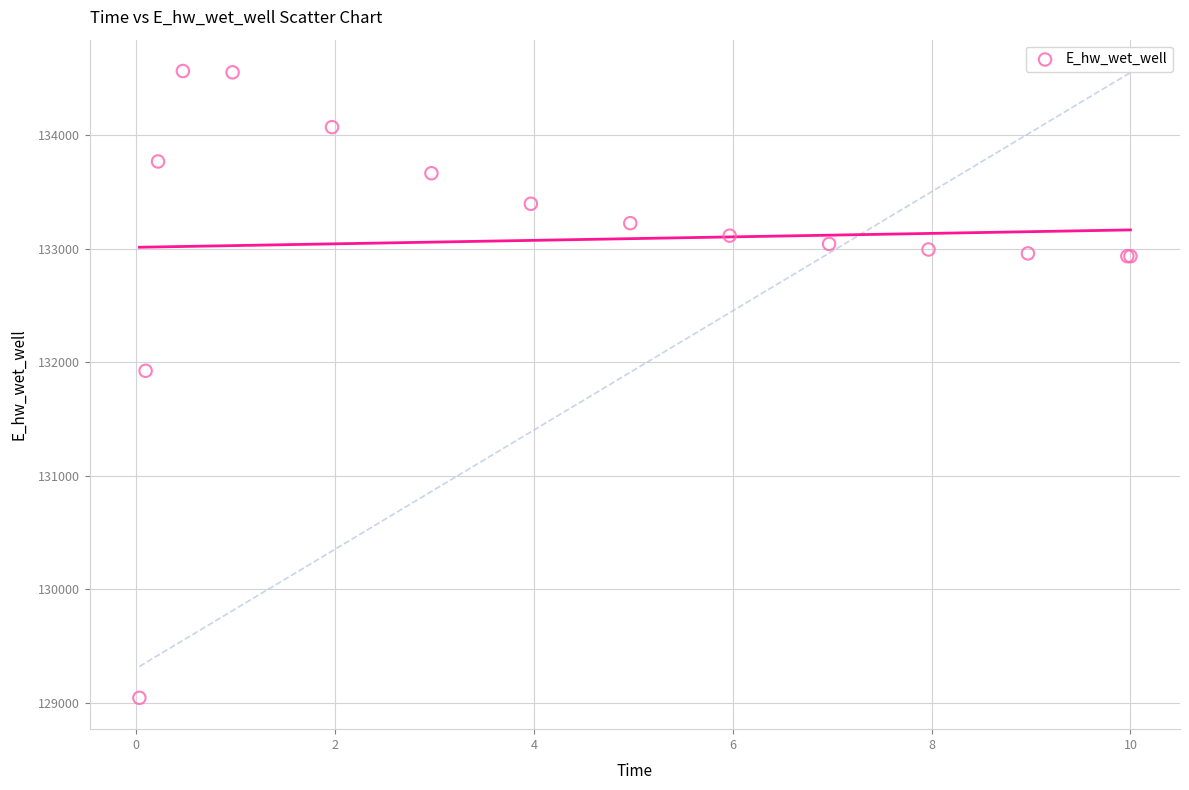

What Y value in the scatter plot is closest to 131804?

131924.2